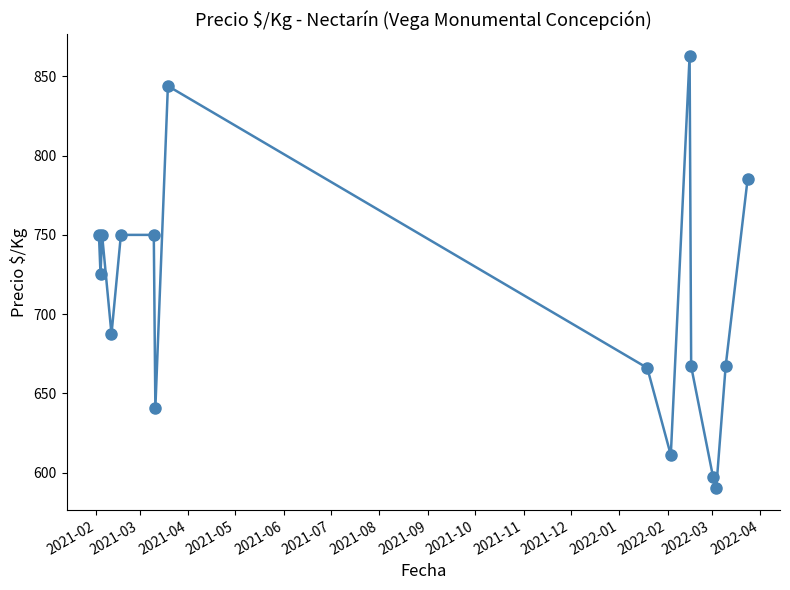

What is the maximum value shown in the chart?

863.0